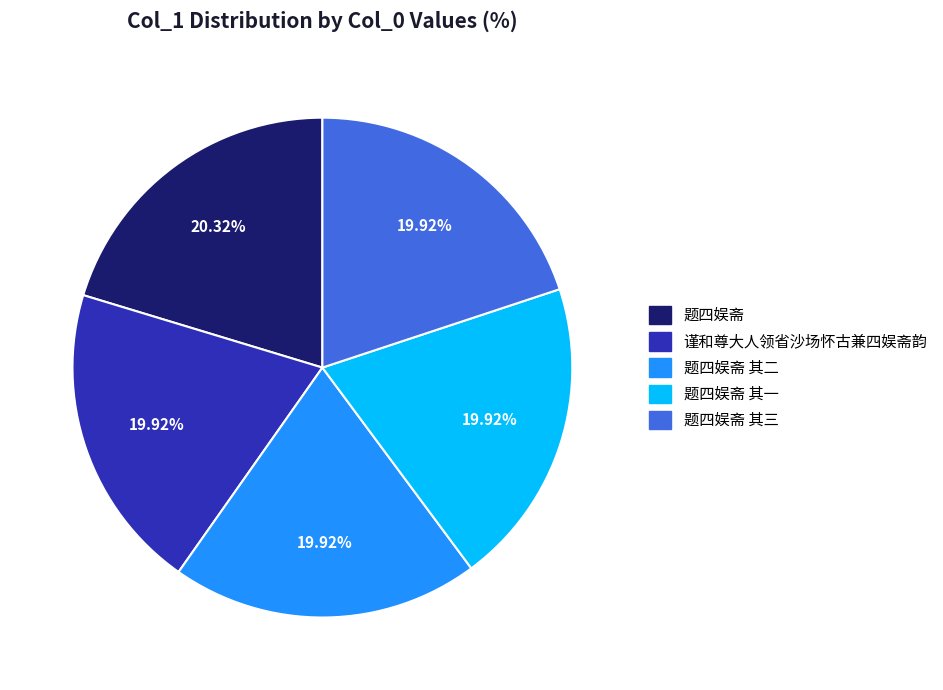

Is there a majority slice in this chart?

No